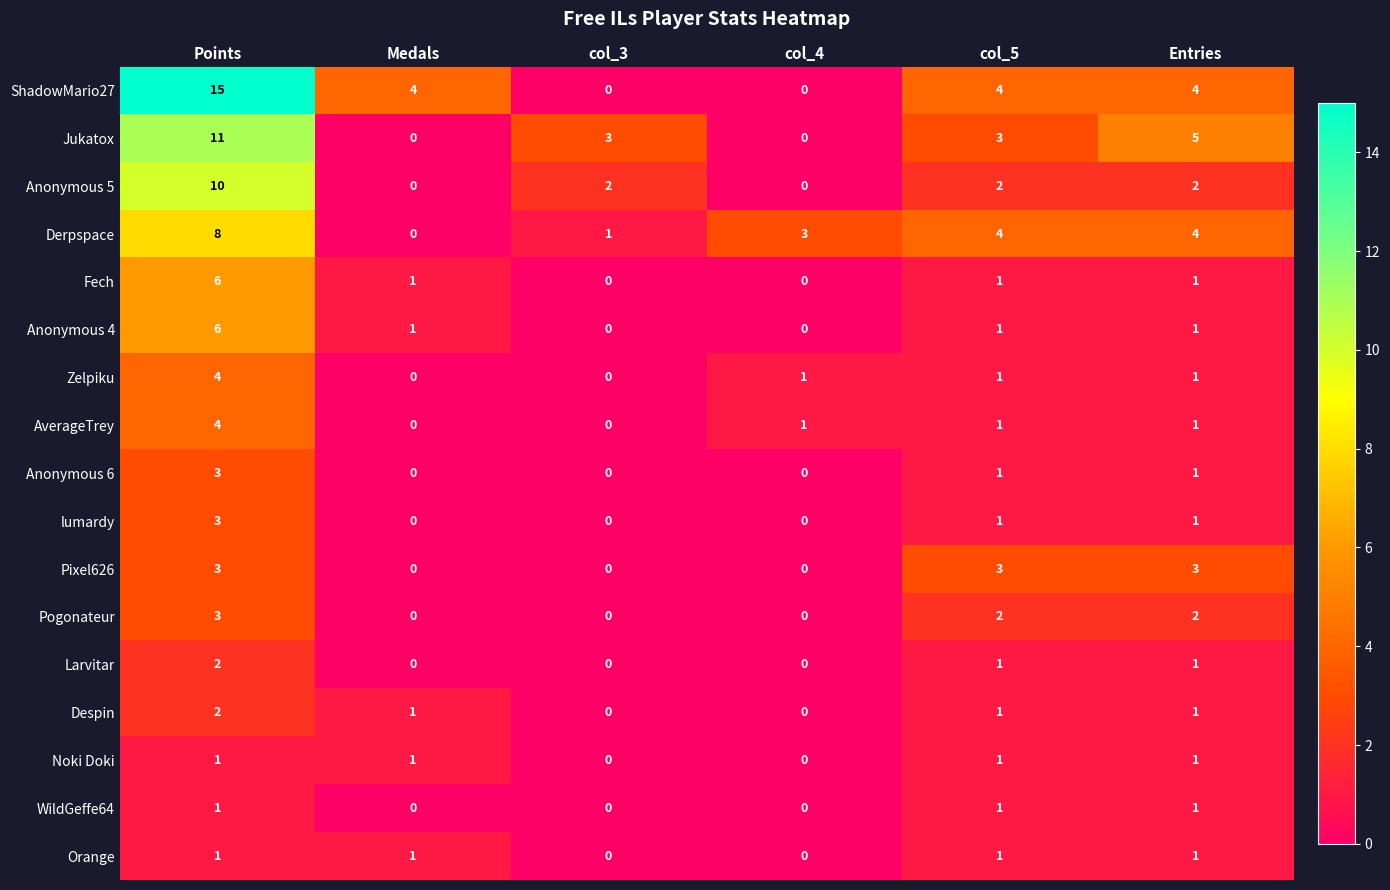

True or false: Anonymous 4 has a value of 1 at col_5.

True